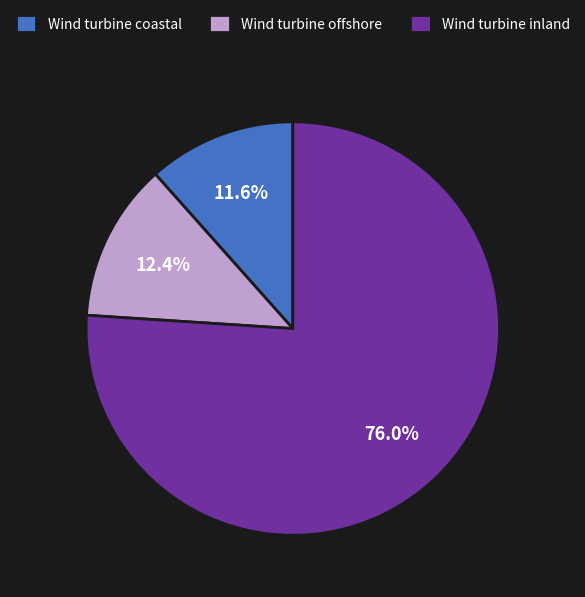

What is the majority slice?

Wind turbine inland